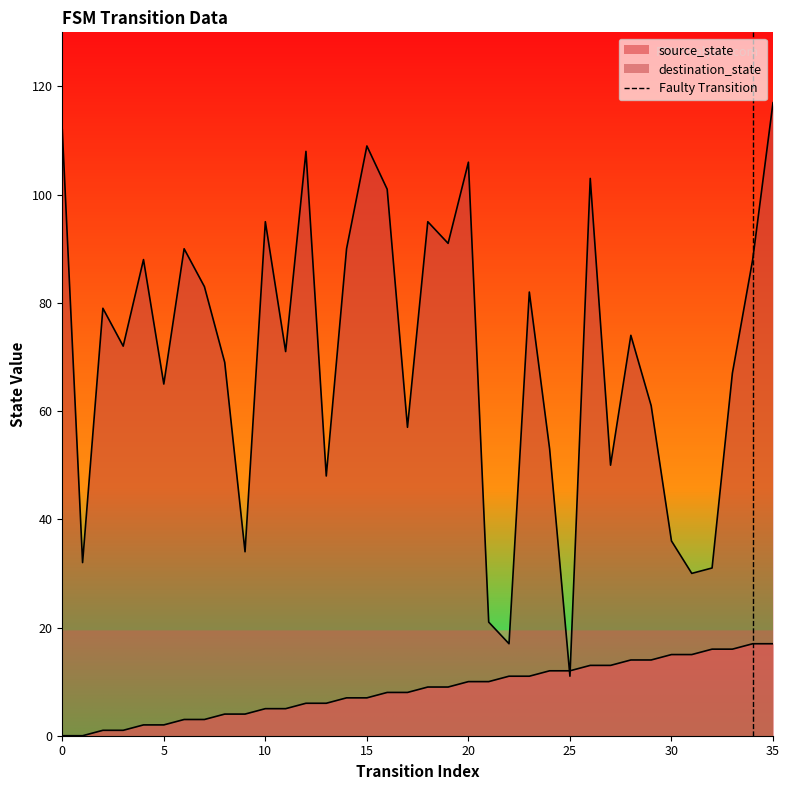

The value at 0 is 0. True or false?

True